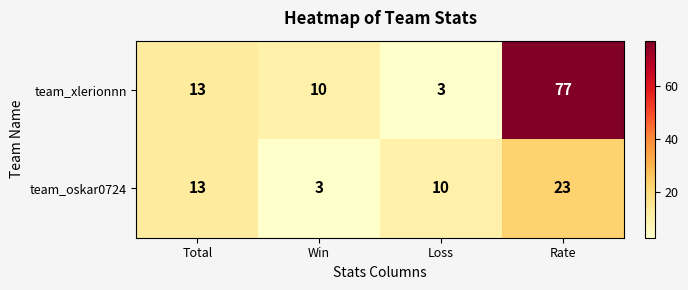

Reading left to right, list all the values displayed in this chart.

team_xlerionnn: 13	10	3	77
team_oskar0724: 13	3	10	23